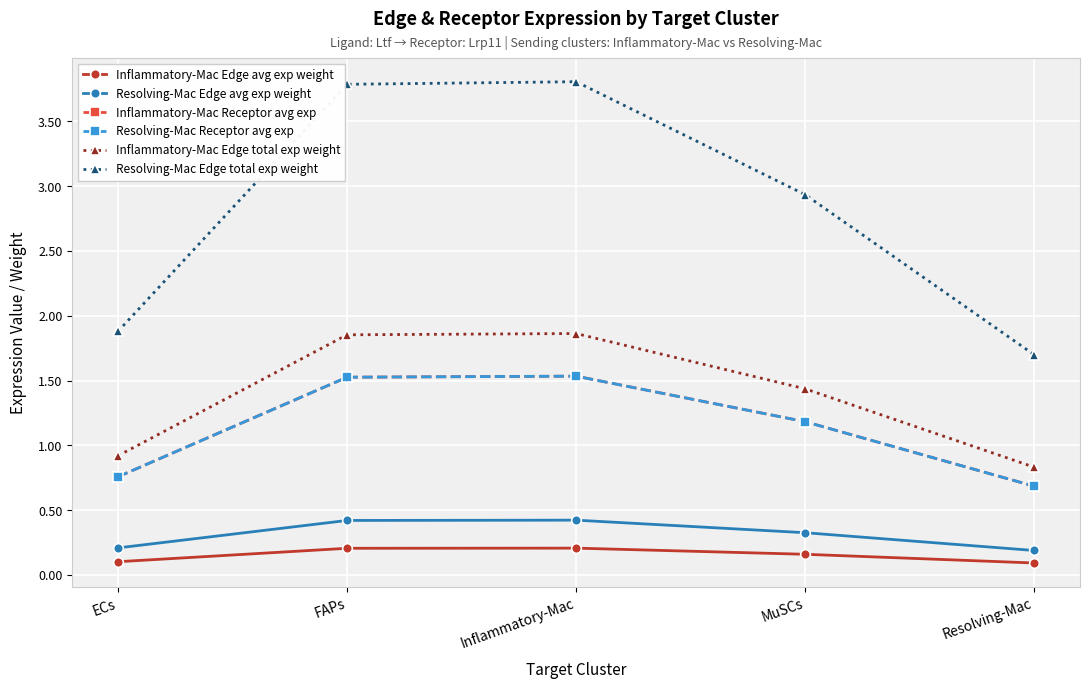

Does the chart have visible grid lines?

Yes